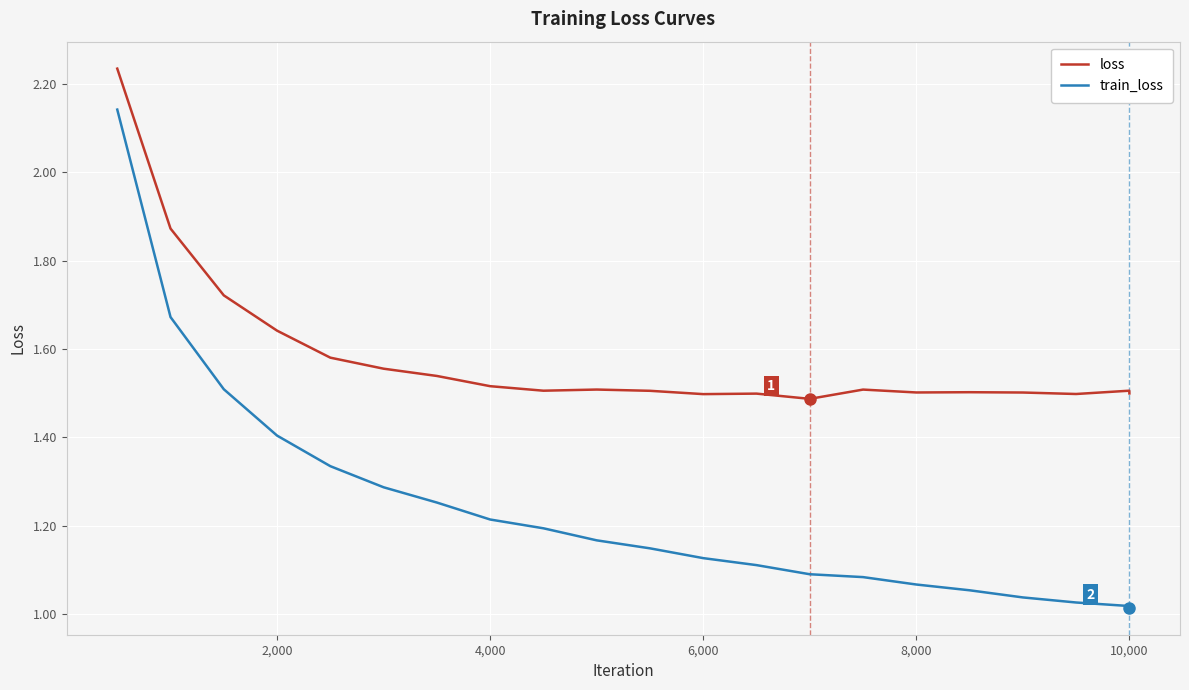

Which series has the widest spread of values?

train_loss